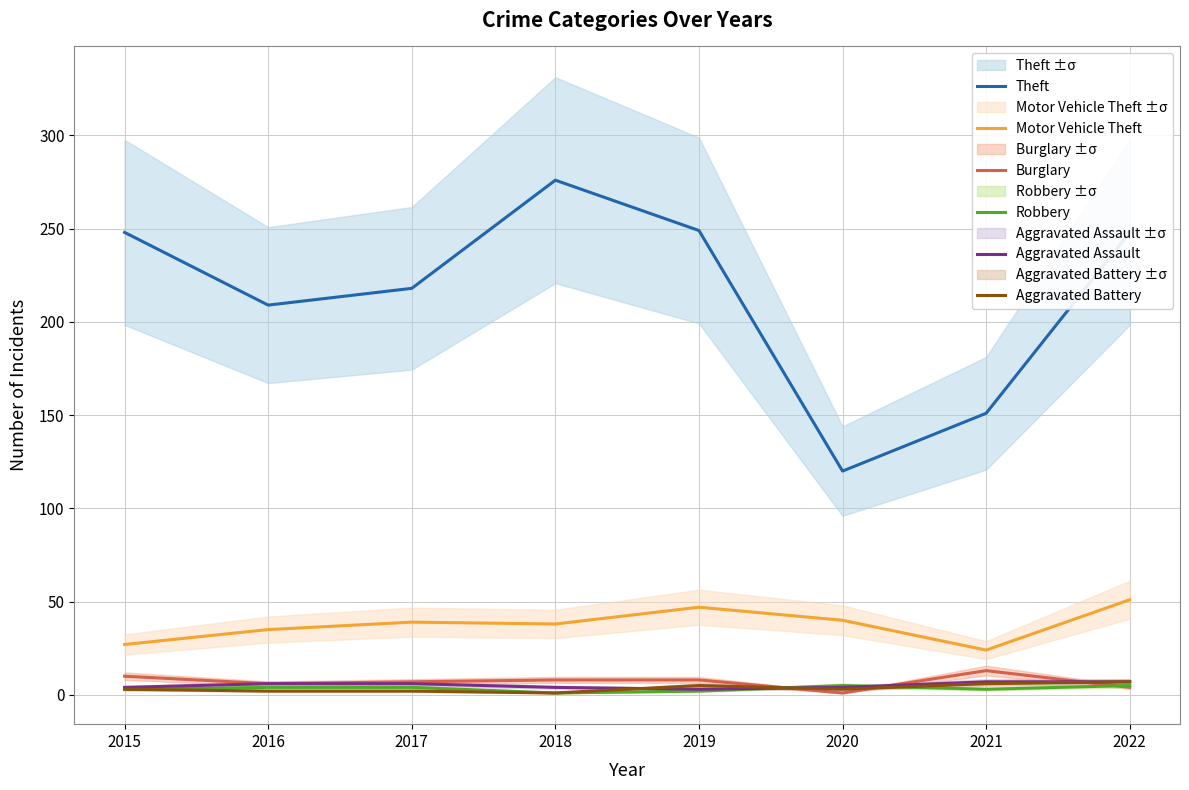

Rank the series at 2020 from lowest to highest value.

Burglary, Aggravated Battery, Aggravated Assault, Robbery, Motor Vehicle Theft, Theft